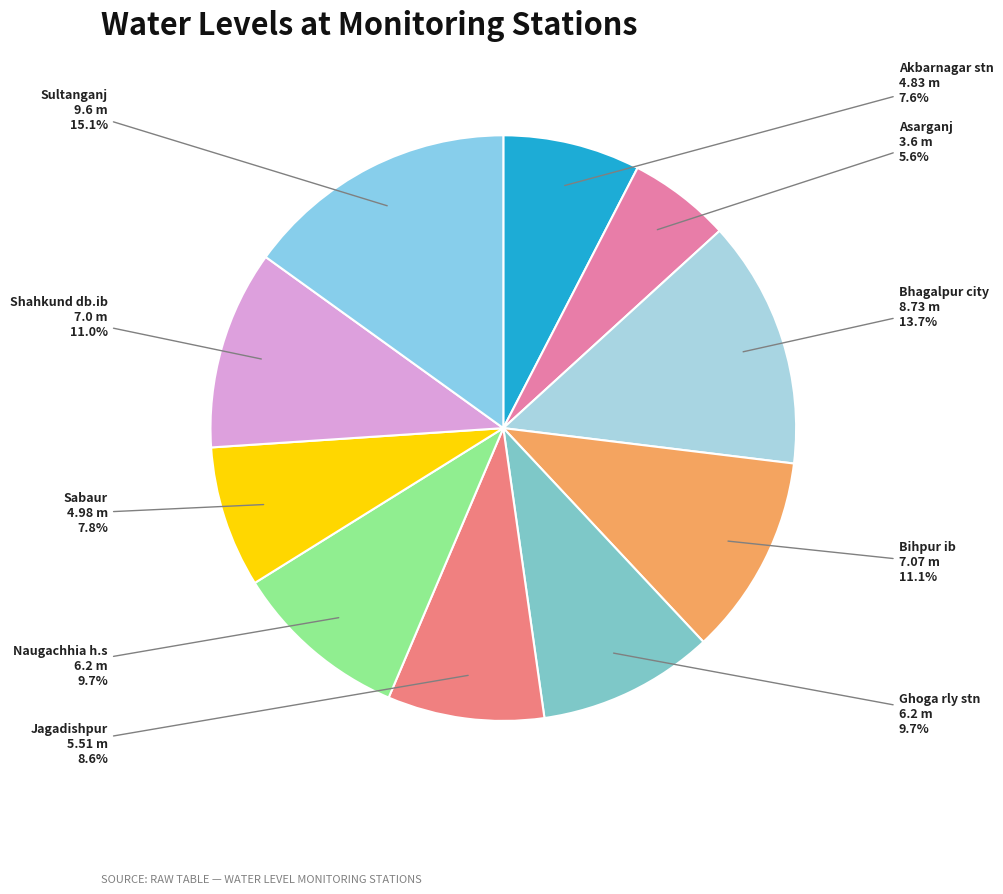

How many slices are in this pie chart?

10